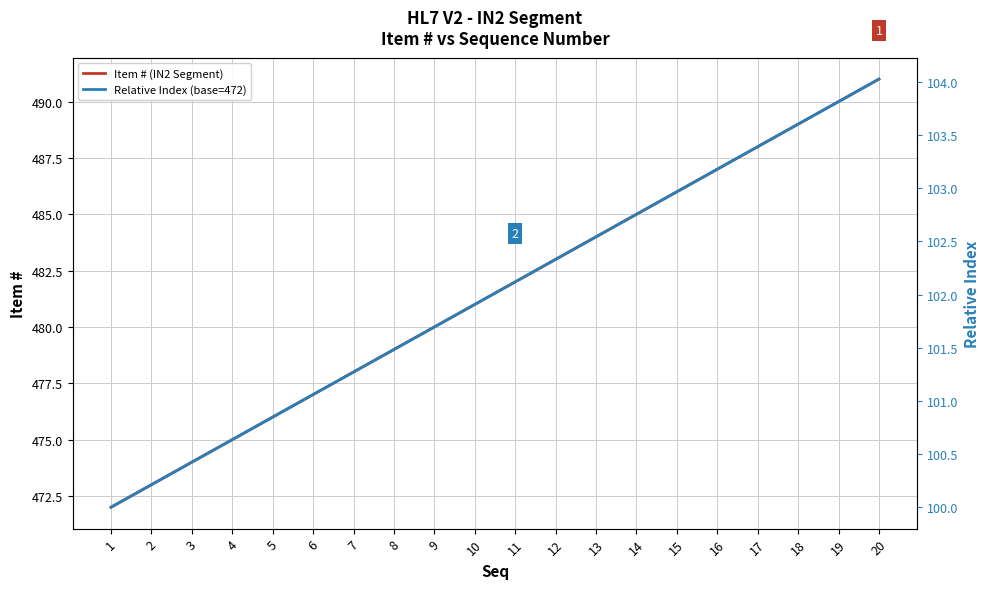

Which series has the largest total across all categories?

Item # (IN2 Segment)